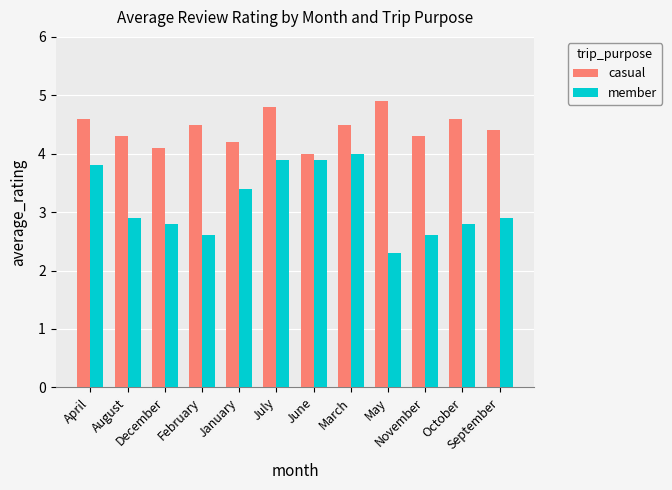

What is the label of the 4th bar from the left?

February